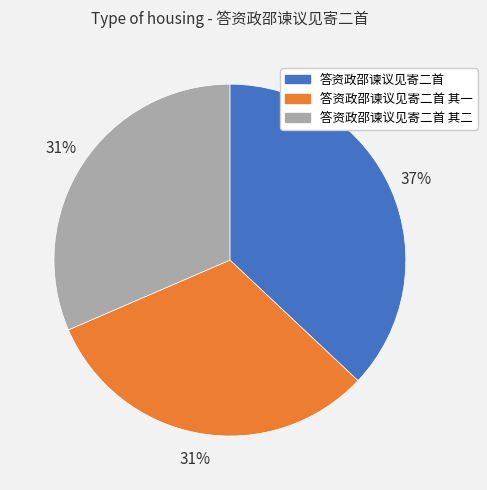

What percentage is the 答资政邵谏议见寄二首 slice, to the nearest percent?

37%